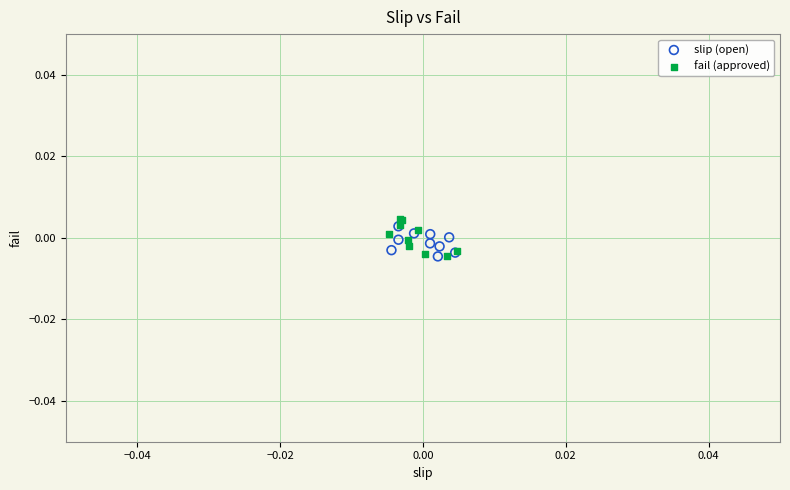

Which series has the largest Y range (max minus min)?

fail (approved)